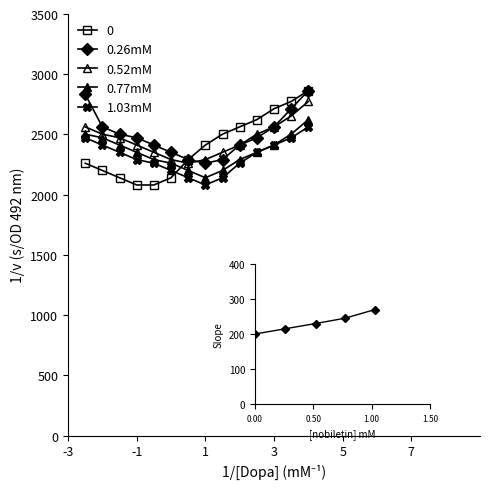

At how many categories does at least one series exceed 2382?

12